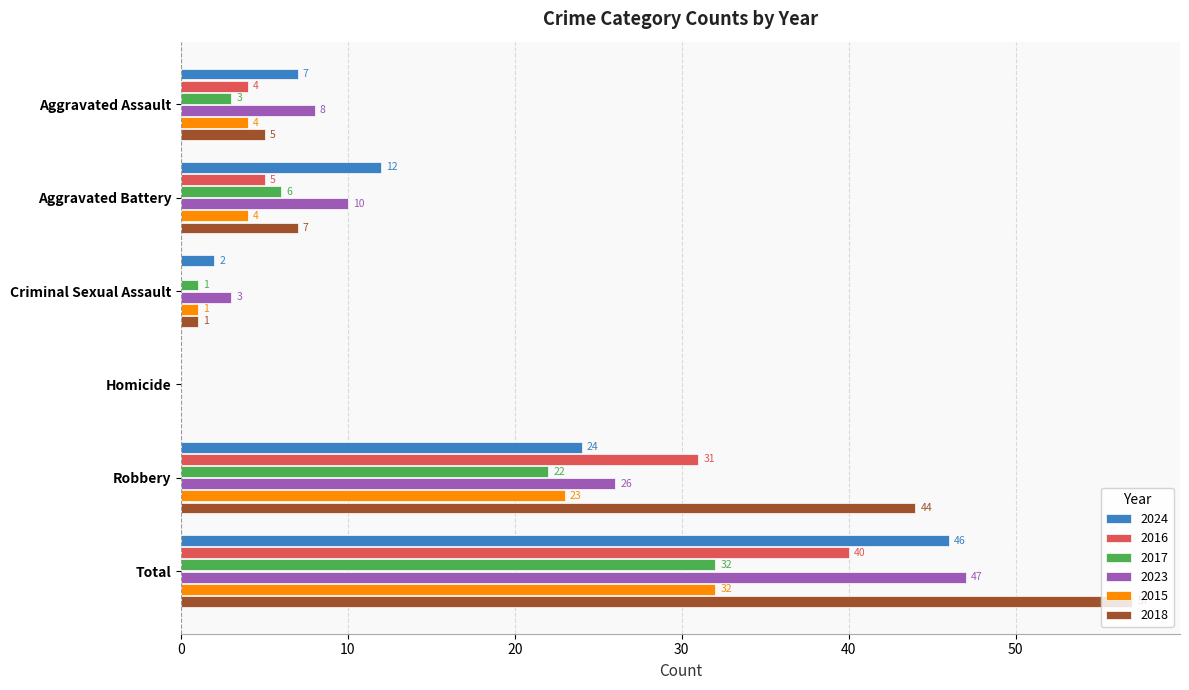

What is the sum of all 2016 values?

80